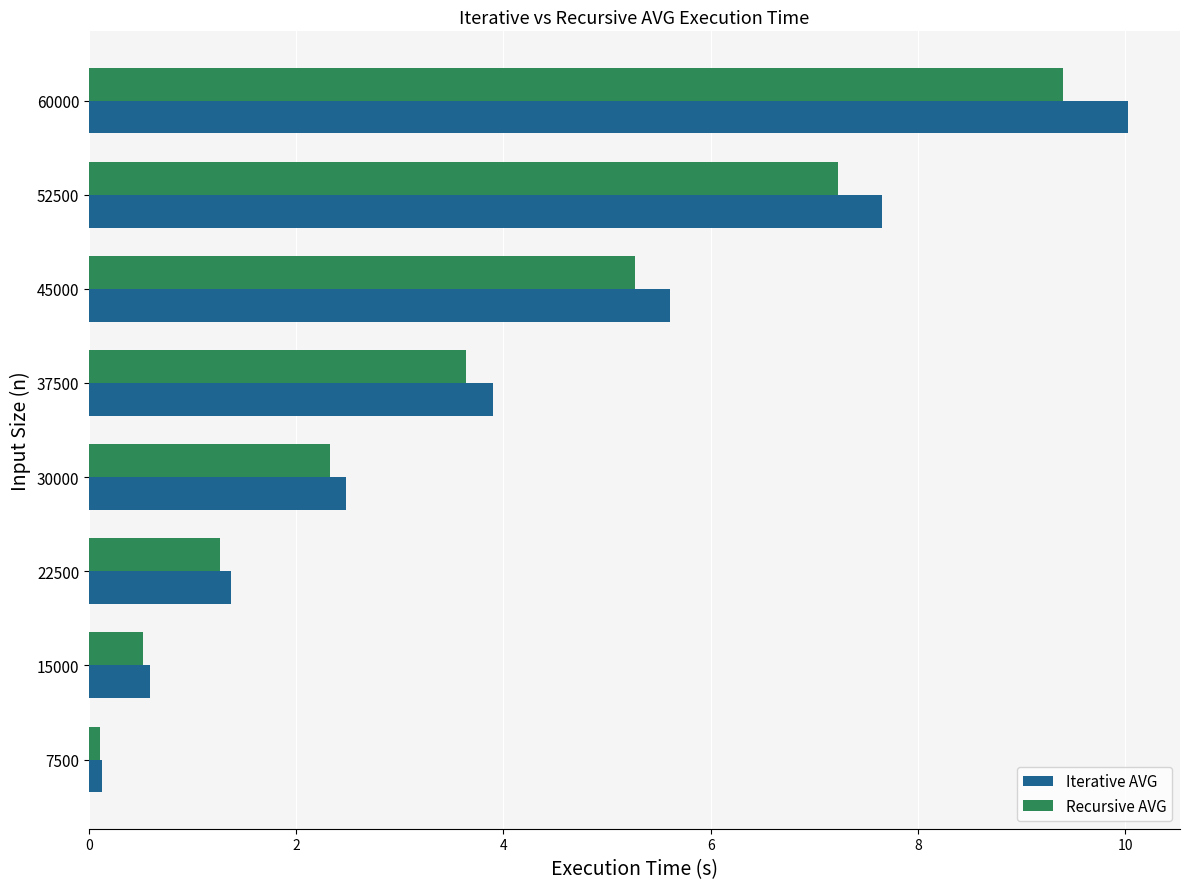

List the labels in order of Recursive AVG value, largest first.

60000, 52500, 45000, 37500, 30000, 22500, 15000, 7500